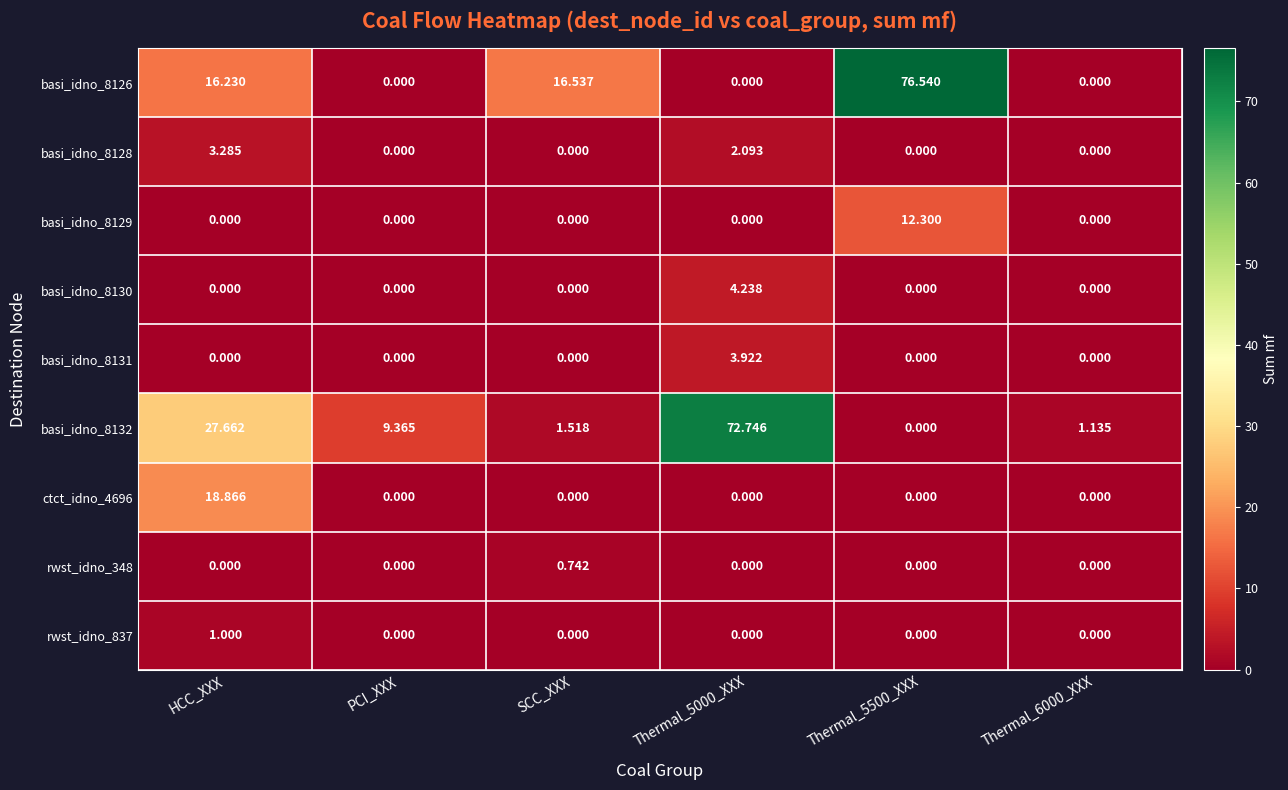

At which label does ctct_idno_4696 reach its peak?

HCC_XXX